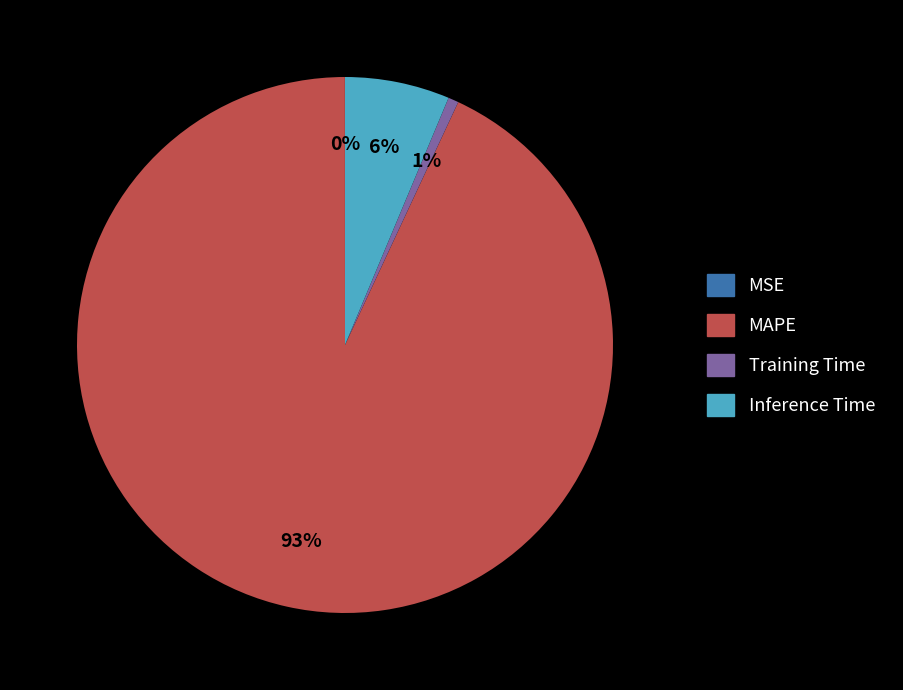

To the nearest percent, what is the average slice percentage?

25%